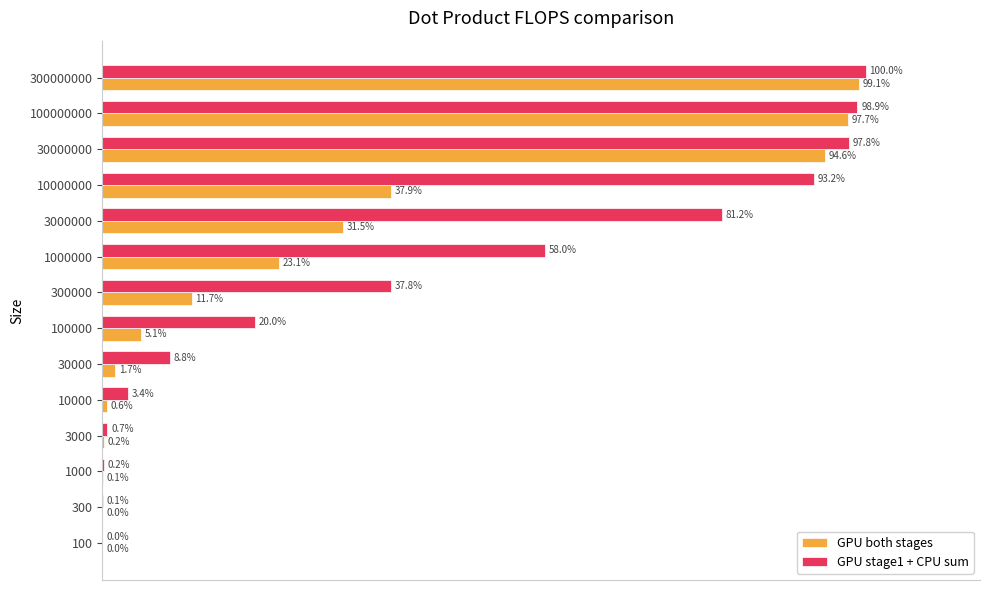

Between 1000 and 30000000, which series saw the biggest shift?

GPU stage1 + CPU sum